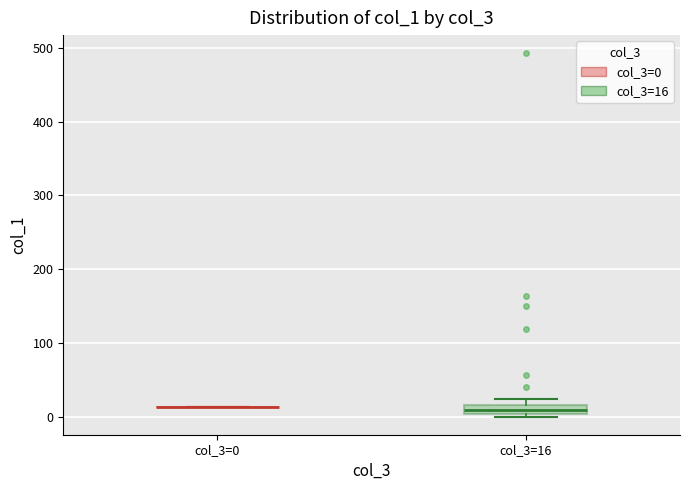

Comparing the boxes themselves (not the whiskers), which one is the tallest?

col_3=16